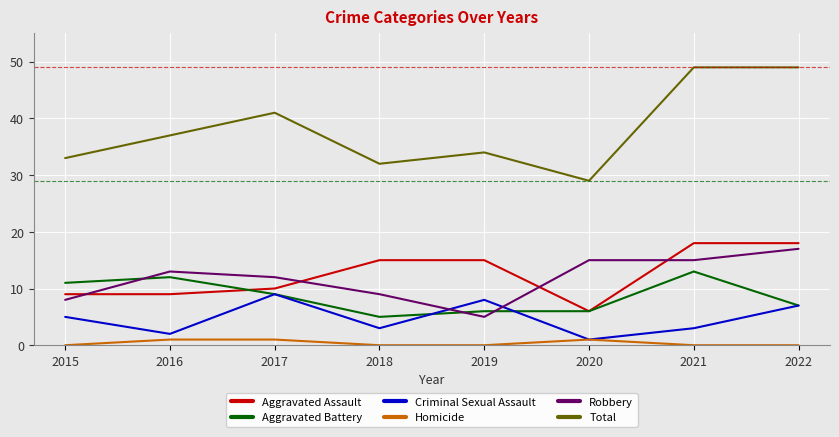

The value of Aggravated Assault at 2016 is 9. True or false?

True